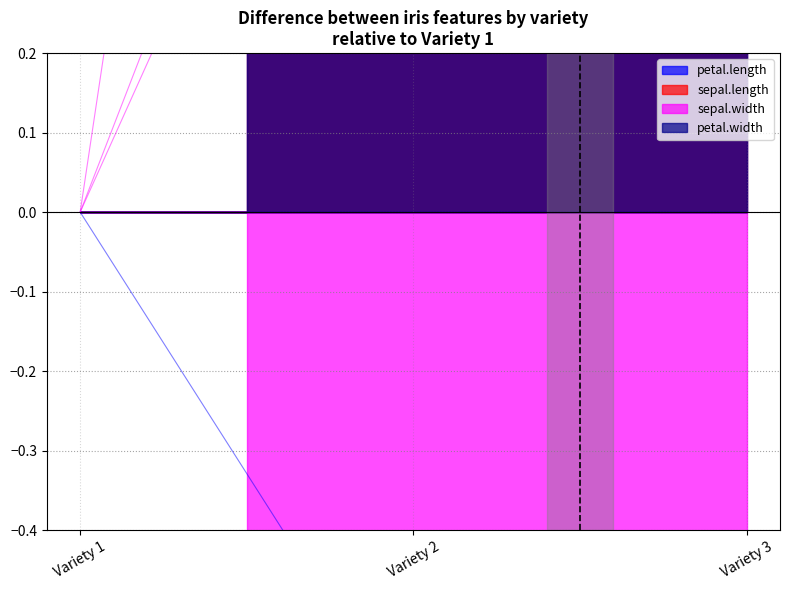

At which category is the sum across all series the highest?

Variety 3